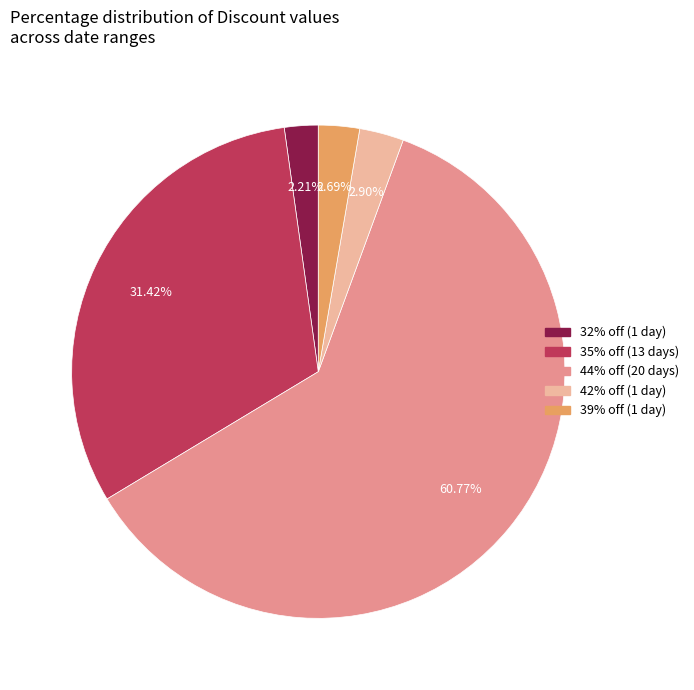

Is there a majority slice in this chart?

Yes